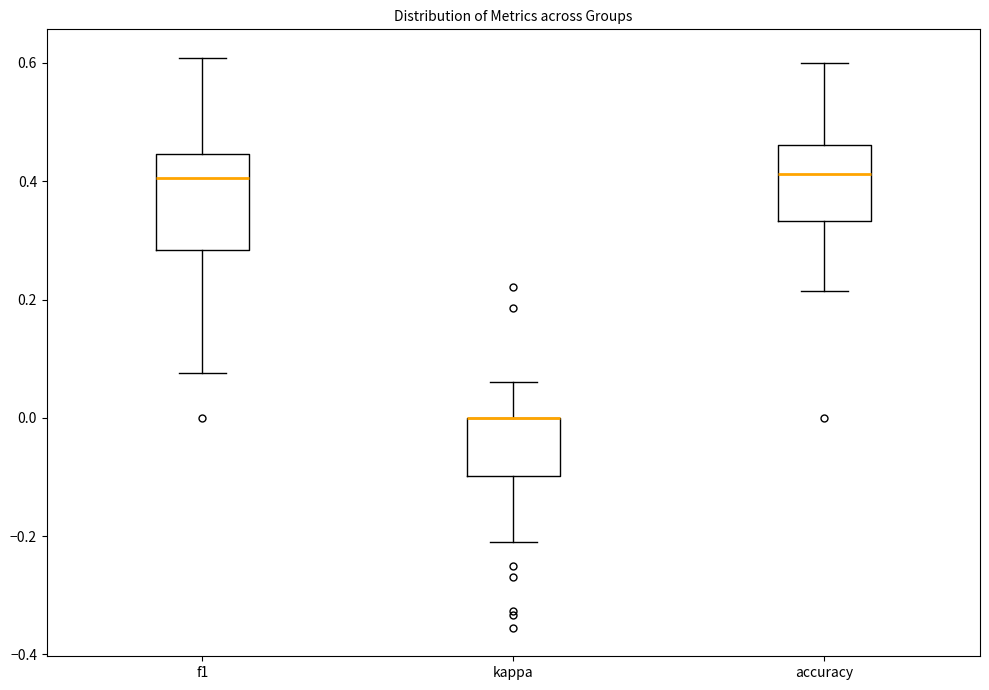

Reading left to right, read every box against the y-axis: the position of its median line, the range the box covers, and the ends of its whiskers. The values are not printed on the chart, so give them approximately, as read against the axis.

f1: median 0.40, box 0.28 to 0.44, whiskers 0.08 to 0.60
kappa: median 0.00 (drawn on the box's upper edge), box -0.10 to 0.00, whiskers -0.20 to 0.06
accuracy: median 0.42, box 0.34 to 0.46, whiskers 0.22 to 0.60